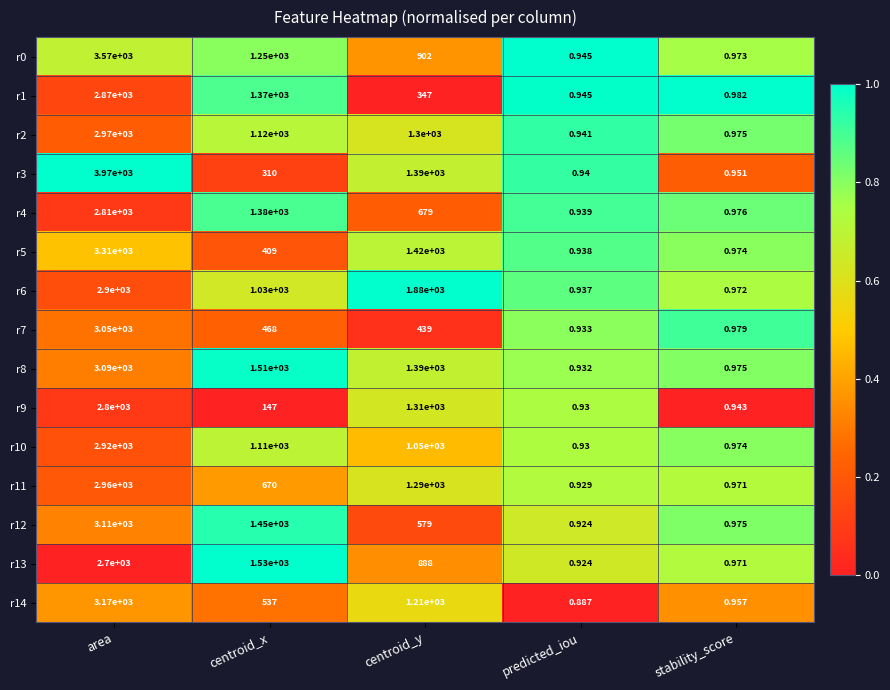

Is the value of r3 at area greater than the value of r7 at centroid_y?

Yes